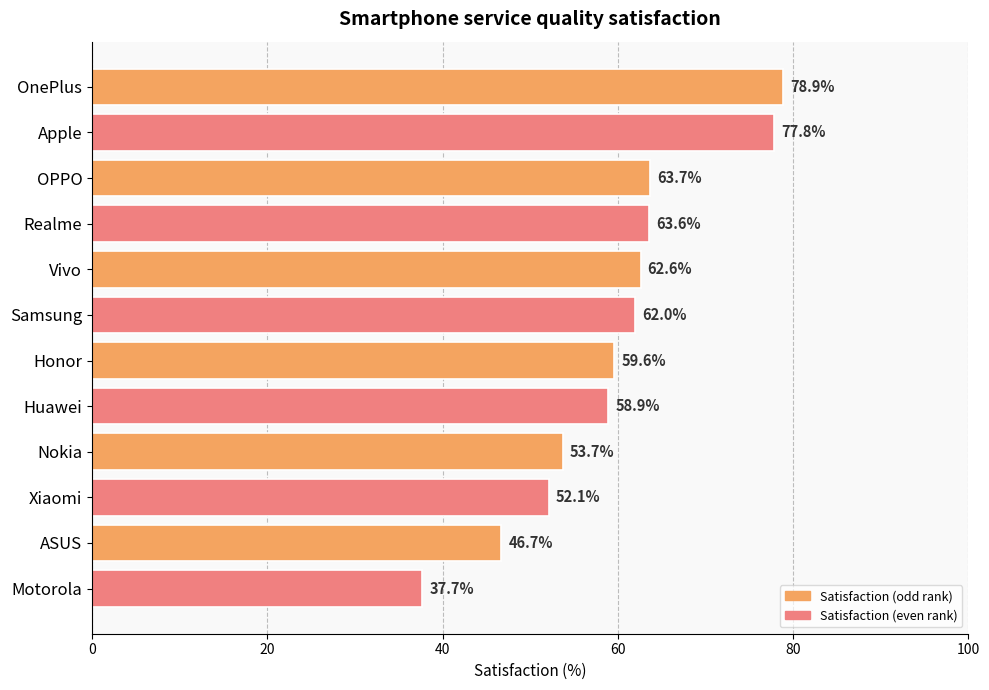

Which category has the lowest value across all series?

Motorola